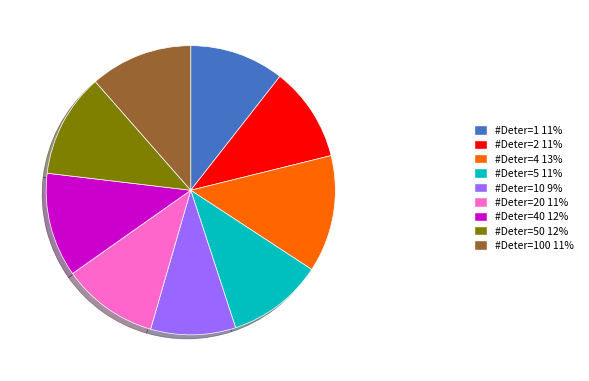

Which slice is the smallest?

#Deter=10 9%